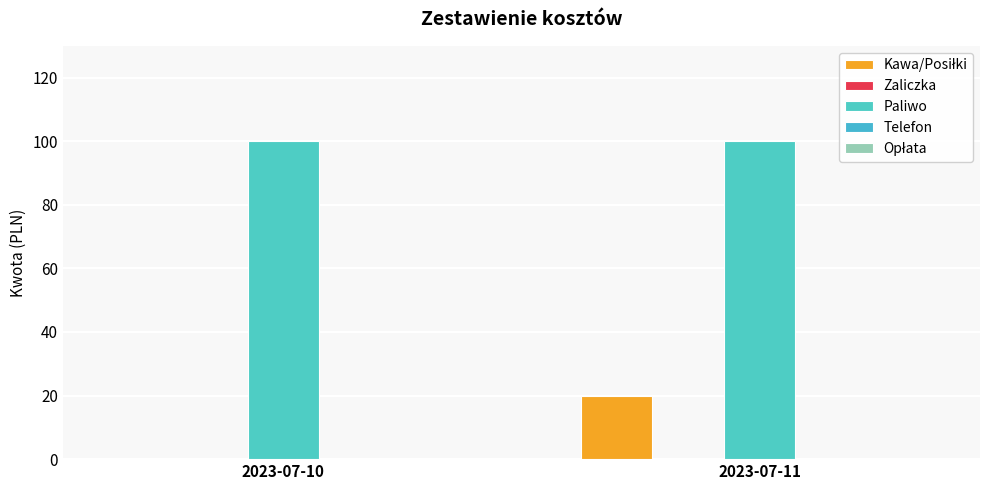

At which category is the sum across all series the highest?

2023-07-11